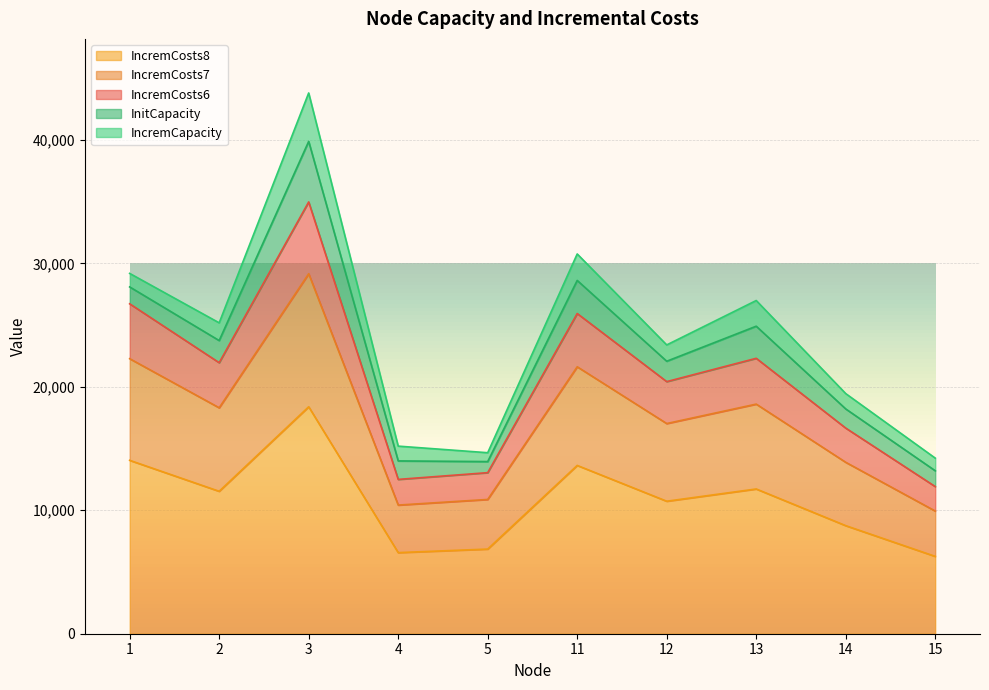

At which category is the sum across all series the highest?

3